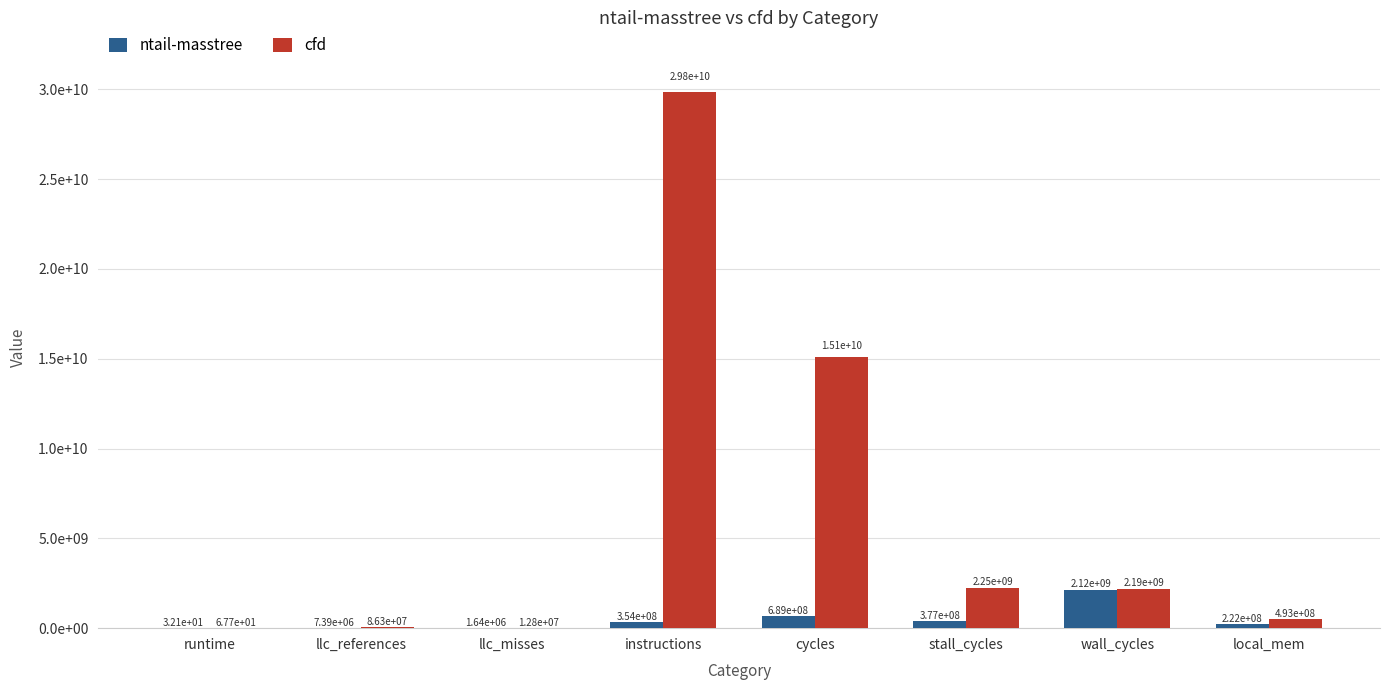

What are all the series names shown in the legend?

ntail-masstree, cfd